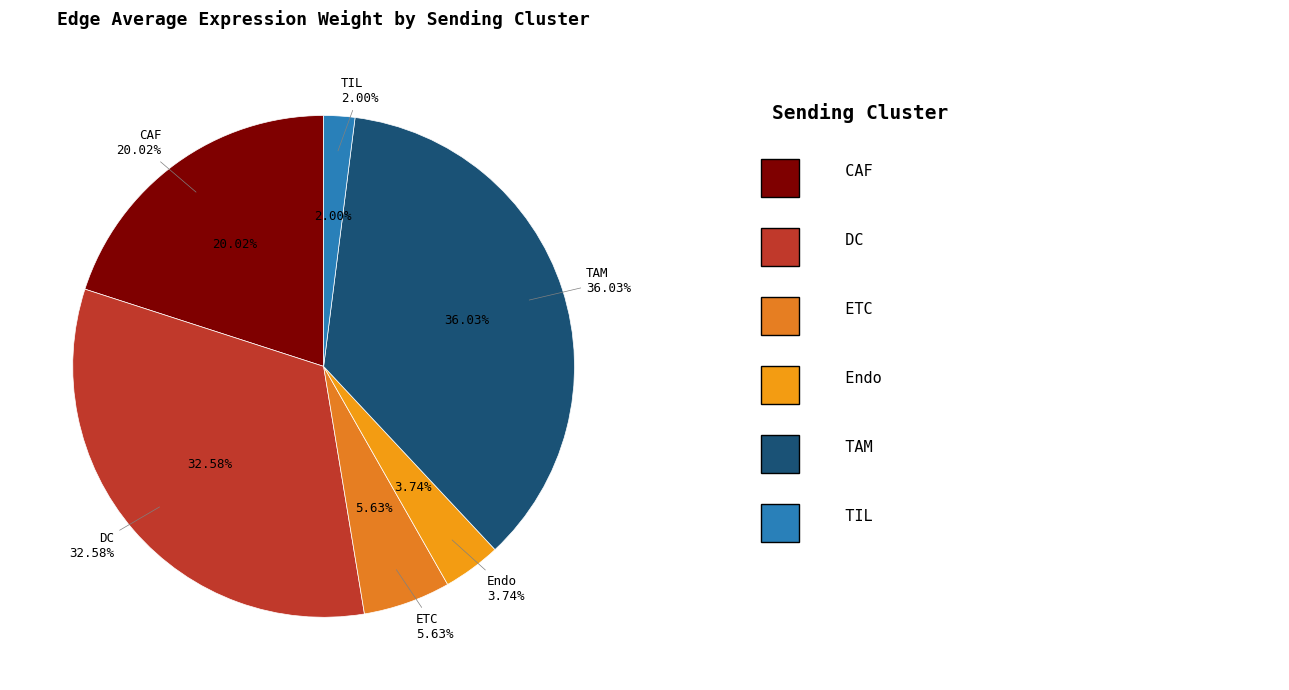

To the nearest percent, what is the average slice percentage?

17%